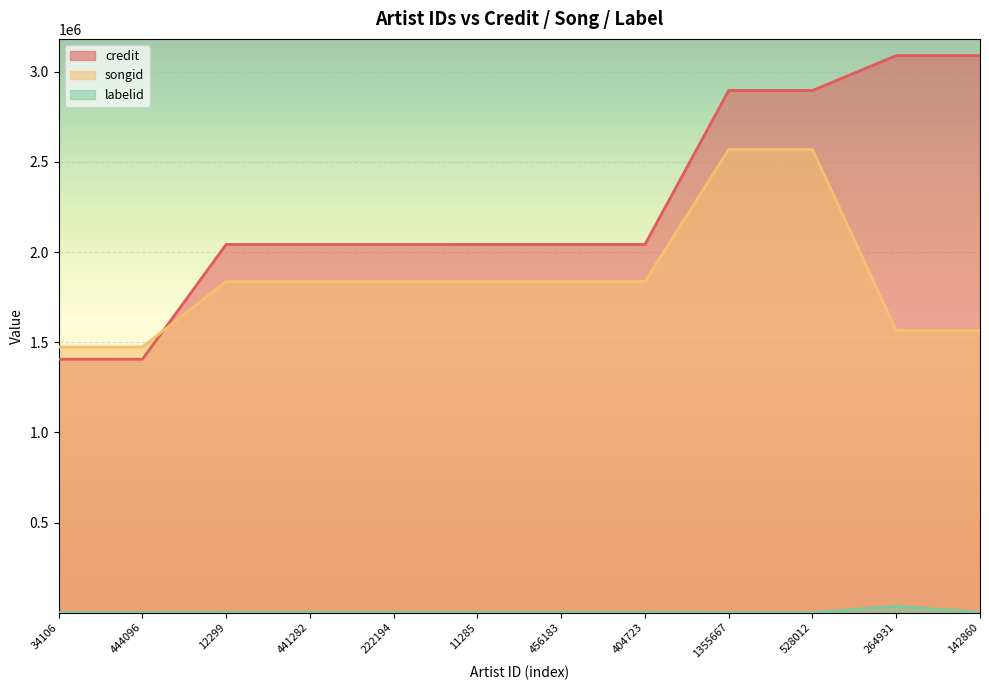

What is the maximum value shown in the chart?

3089680